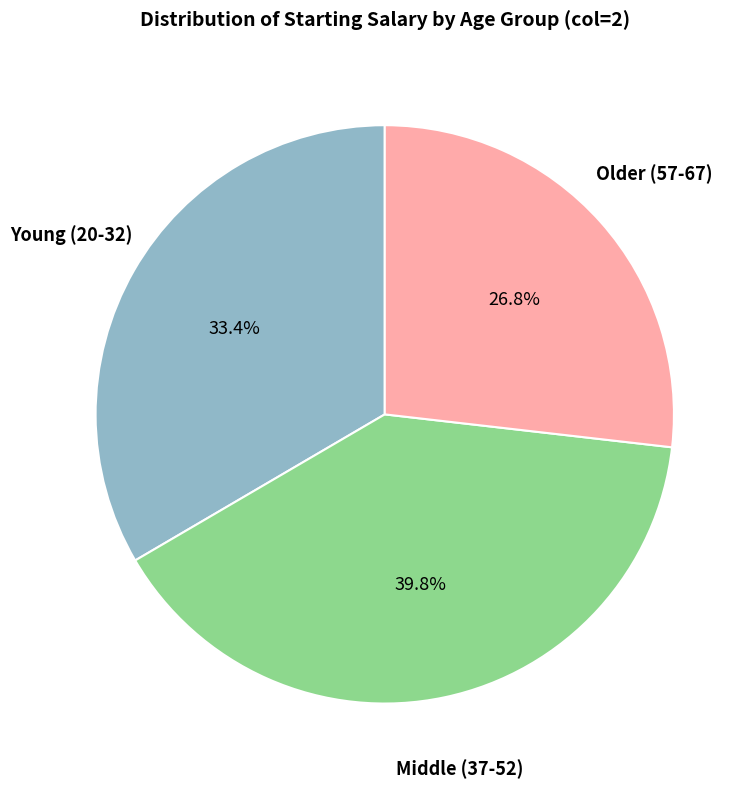

Is there a majority slice in this chart?

No